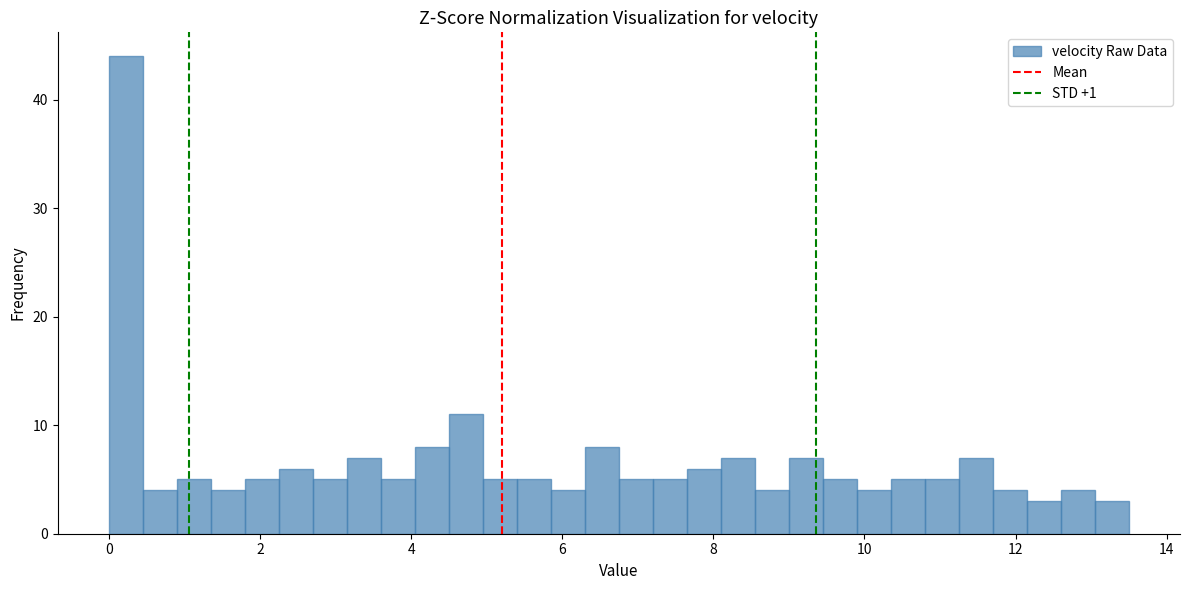

Read against the x-axis, roughly where is the centre of the tallest bar?

0.2